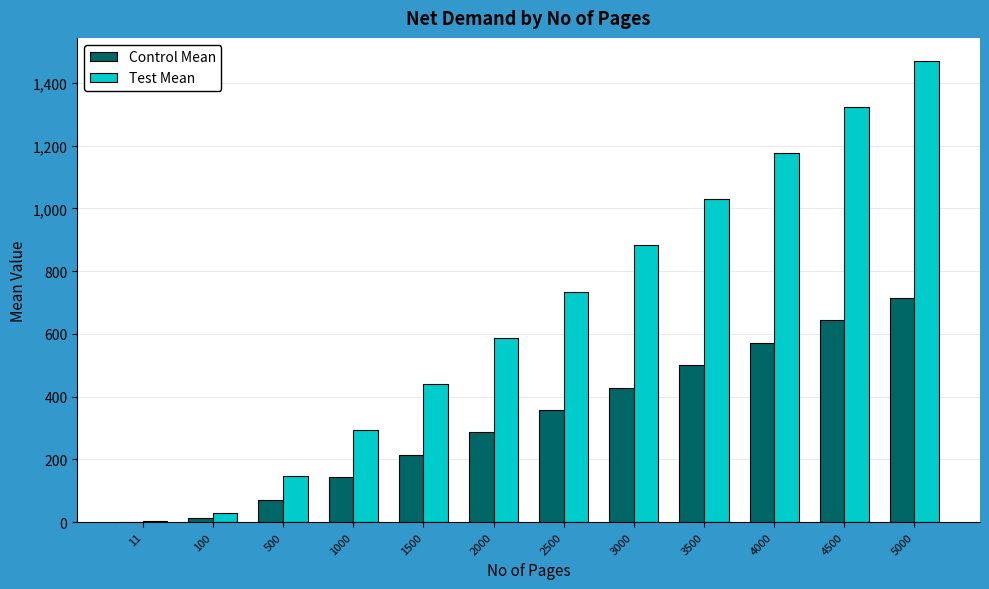

What is the sum of the Control Mean values at 1500 and 100?

229.0